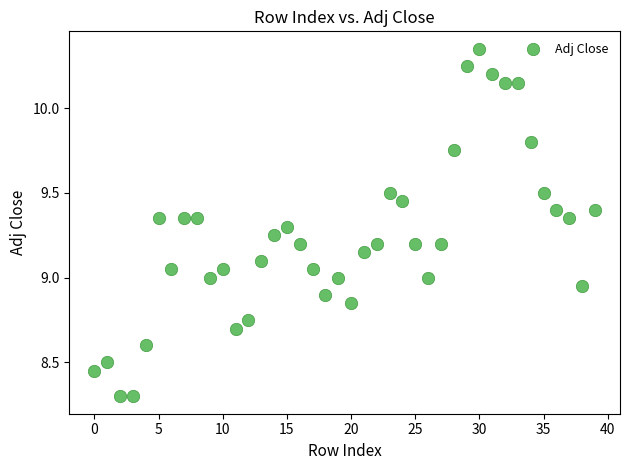

What is the range of Y values (max minus min)?

2.1